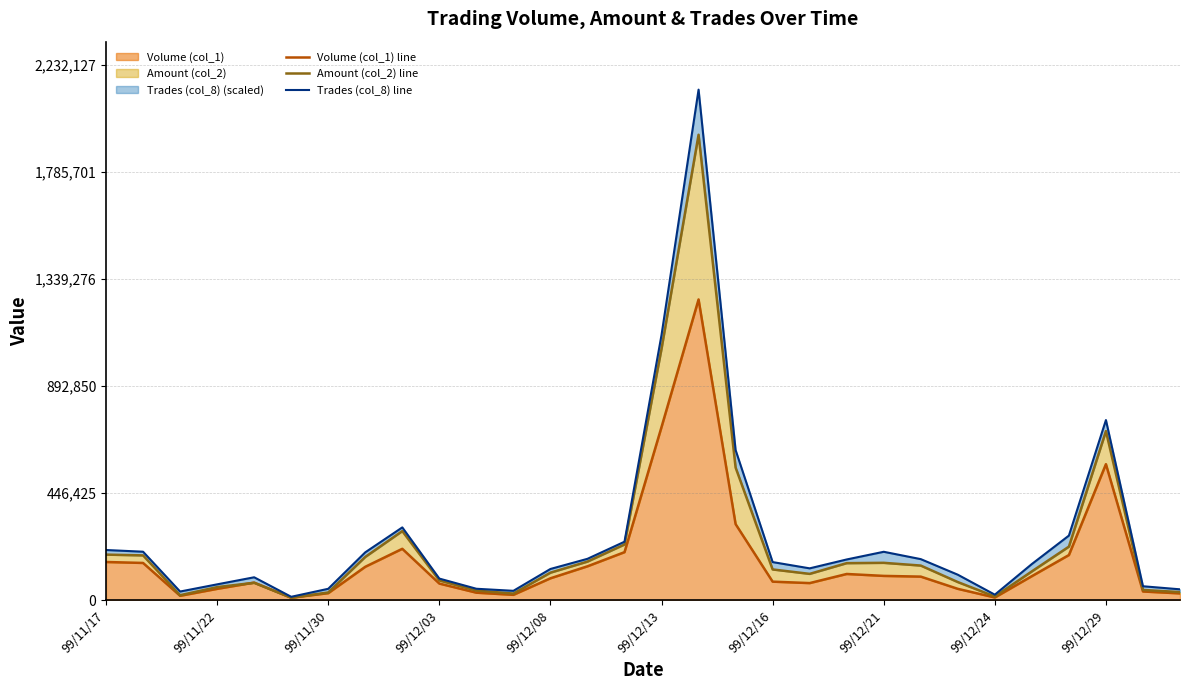

What is the total value across all series at 10?

118057.6